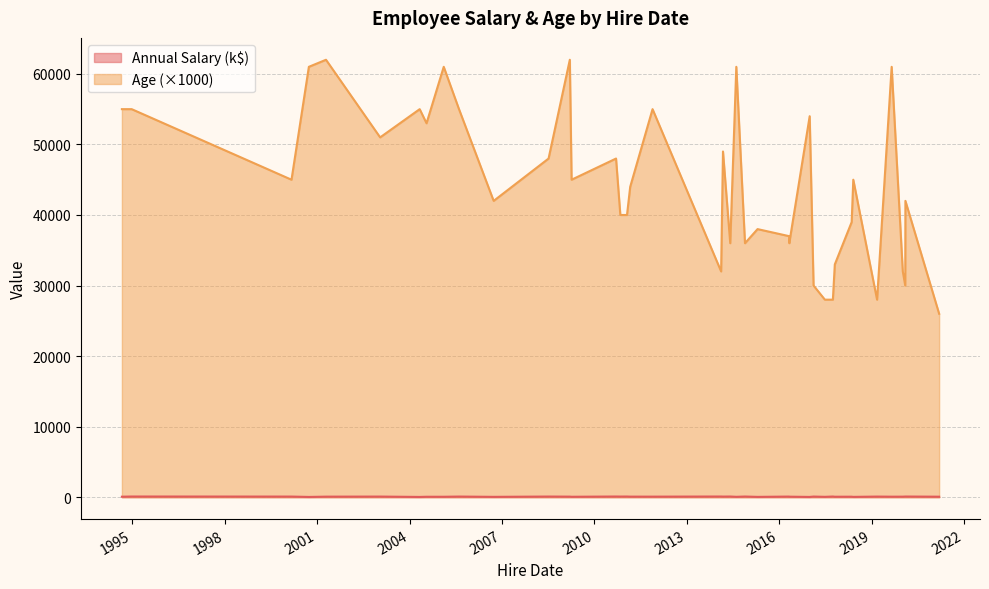

List the series in order of their overall mean, highest first.

Age (×1000), Annual Salary (k$)